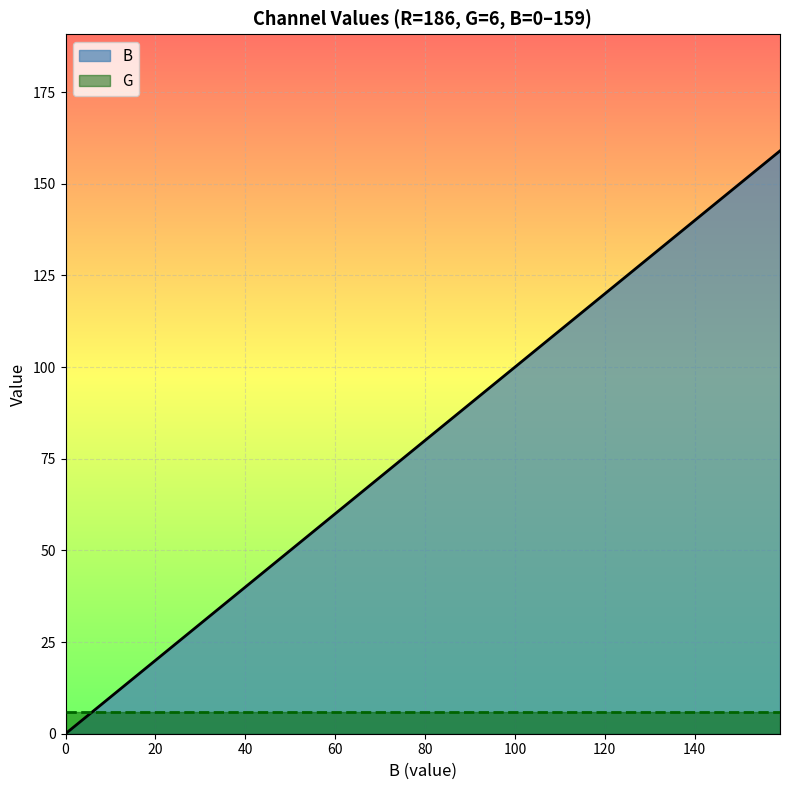

Reading left to right, transcribe all the data shown in this chart.

0	8	16	25	33	41	50	58	66	75	83	92	100	108	117	125	133	142	150	159